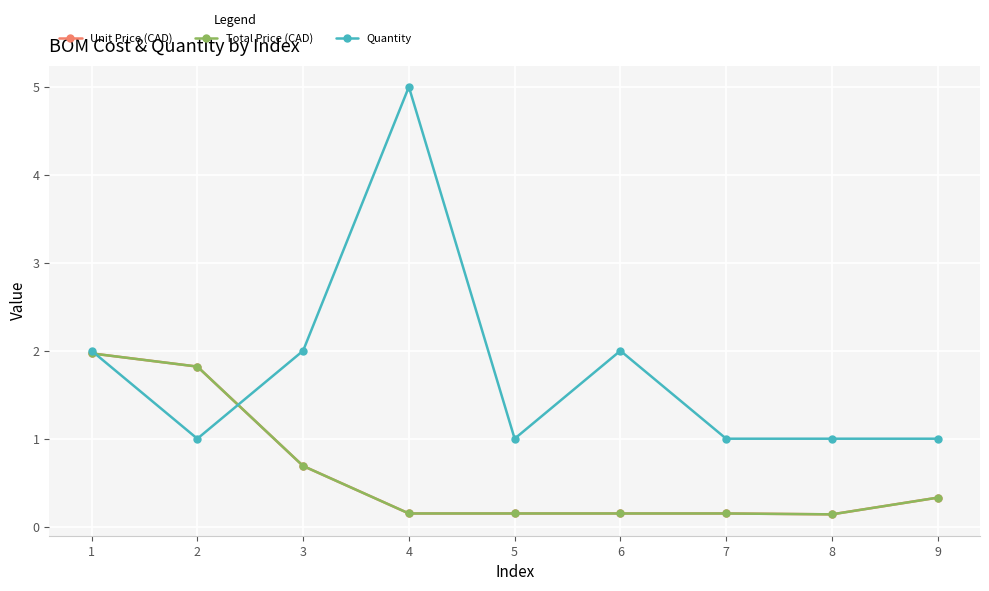

Is this an area chart (filled region under the line)?

No